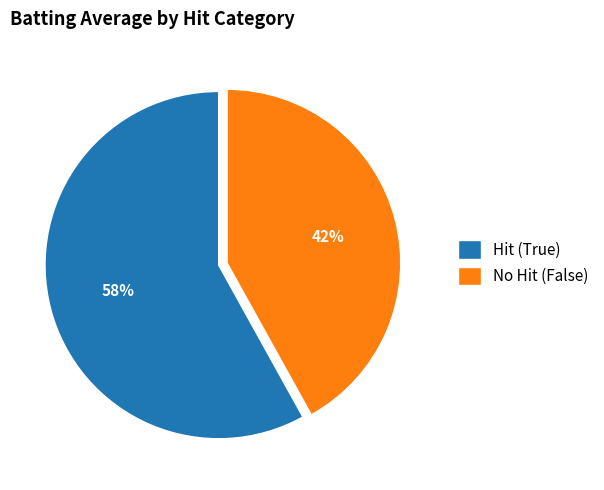

To the nearest percent, what is the average slice percentage?

50%